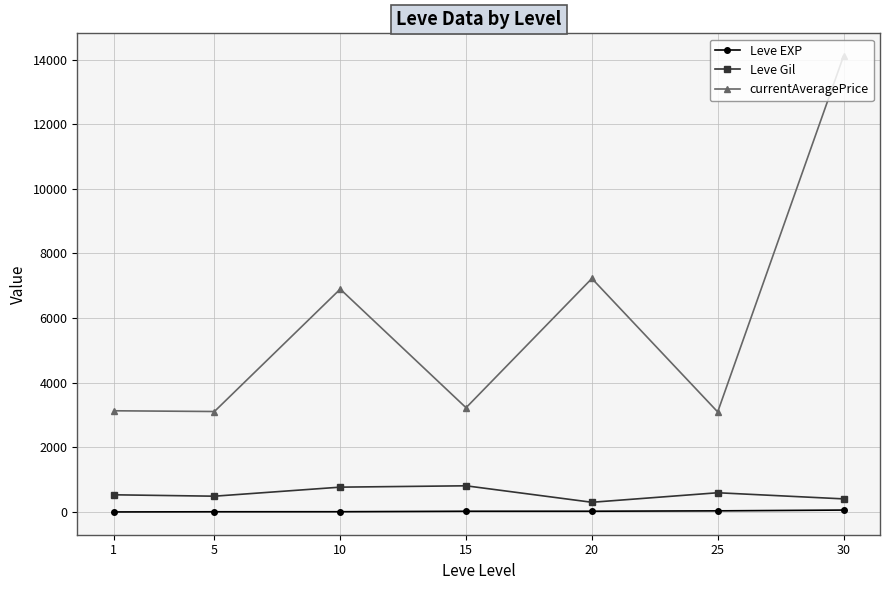

What is the value of the Leve EXP point at the 3rd from the left?

7.7